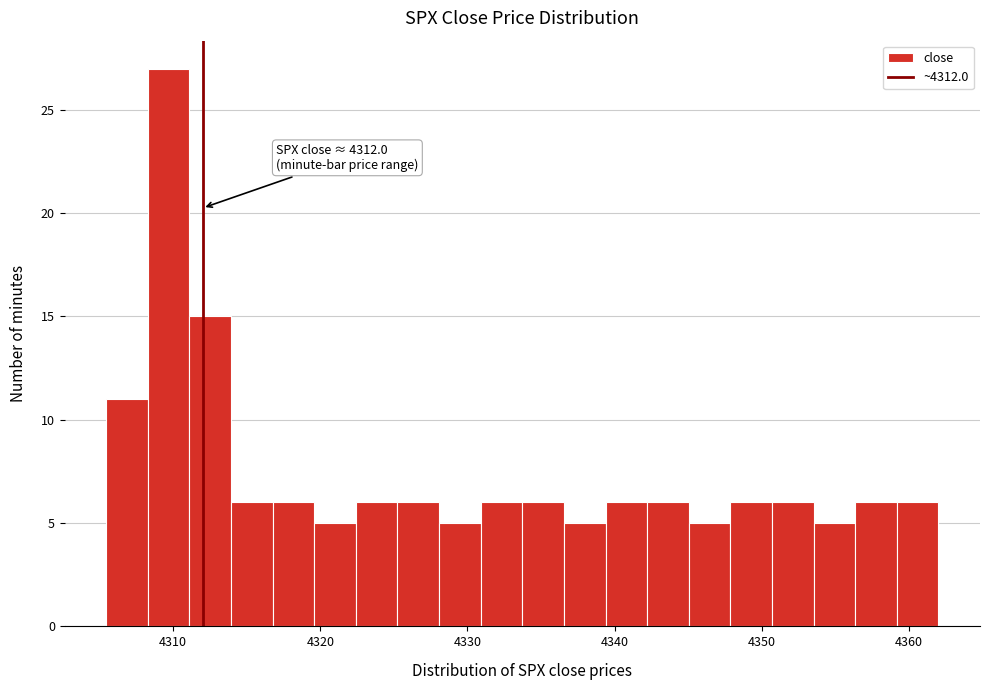

Around what value on the x-axis is the tallest bar? Give the approximate position of its centre, as read against the axis.

4310